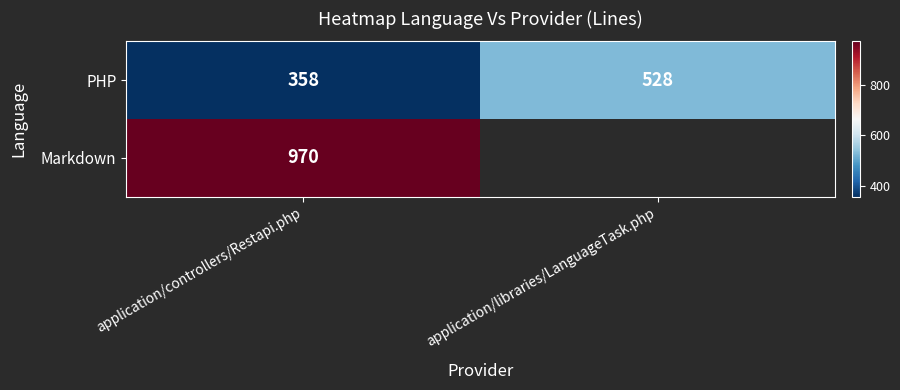

What is the average value of the PHP series?

443